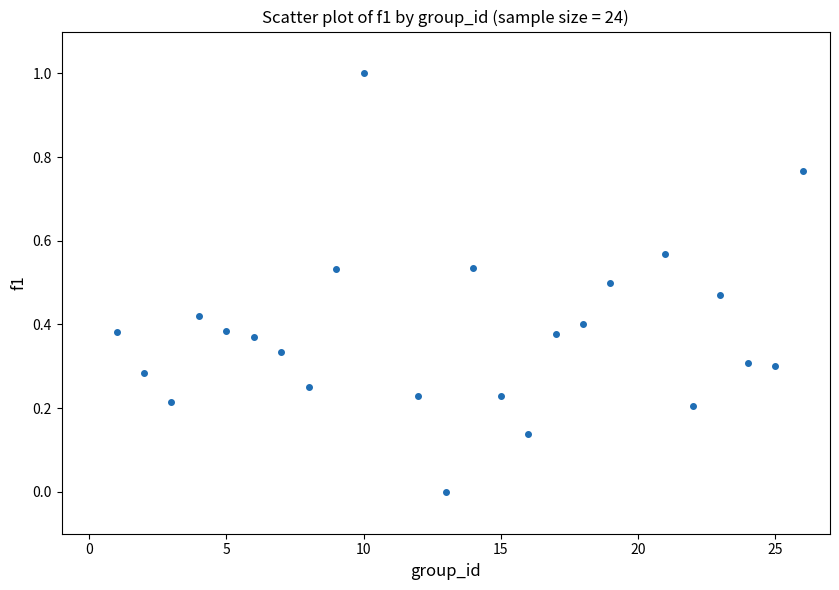

What is the range of X values (max minus min)?

25.0